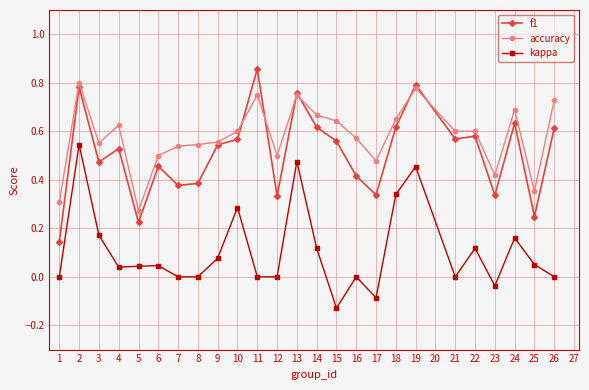

Which series changed the most between 15 and 24?

kappa